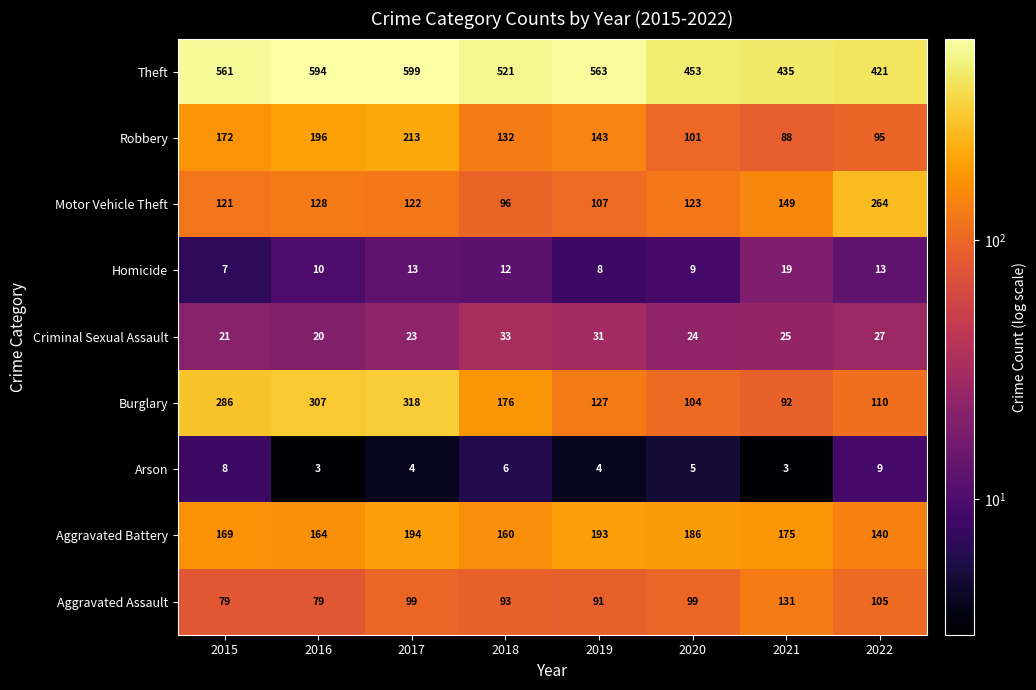

What is the approximate value of Arson at 2020?

5